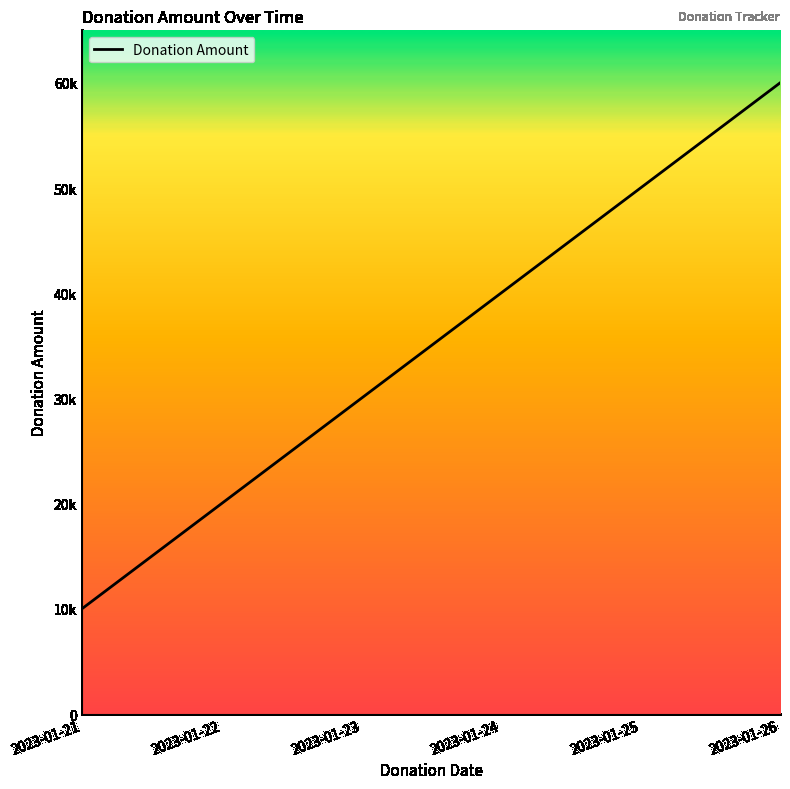

Does the chart display data point markers on the line(s)?

No